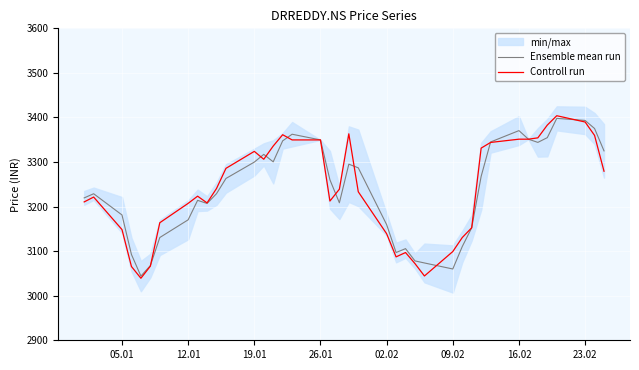

What is the lowest value of the Controll run series?

3039.2